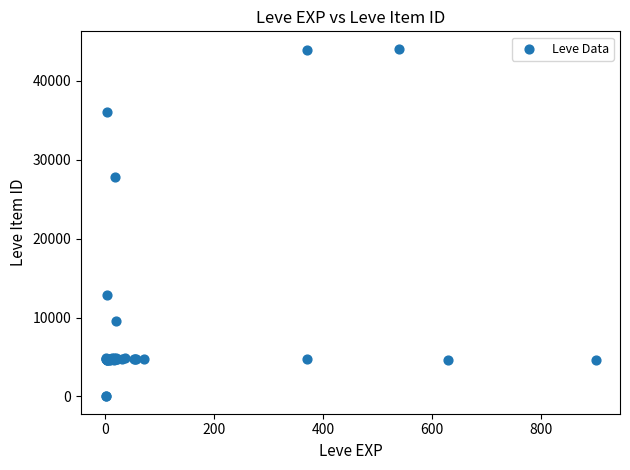

What Y value in the scatter plot is closest to 22048?

27884